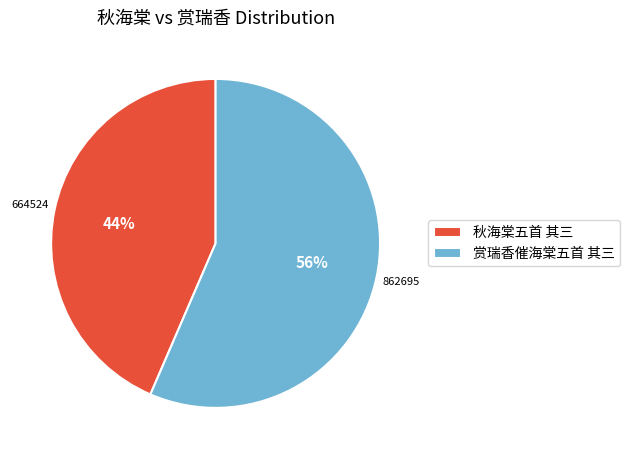

Between 赏瑞香催海棠五首 其三 and 秋海棠五首 其三, which is larger?

赏瑞香催海棠五首 其三